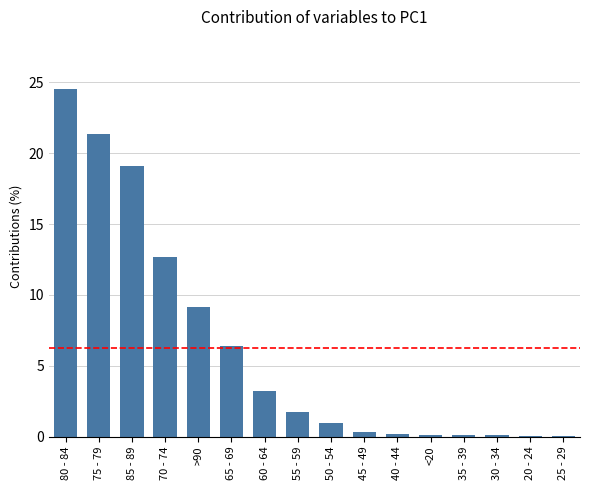

What is the greatest value displayed?

24.5